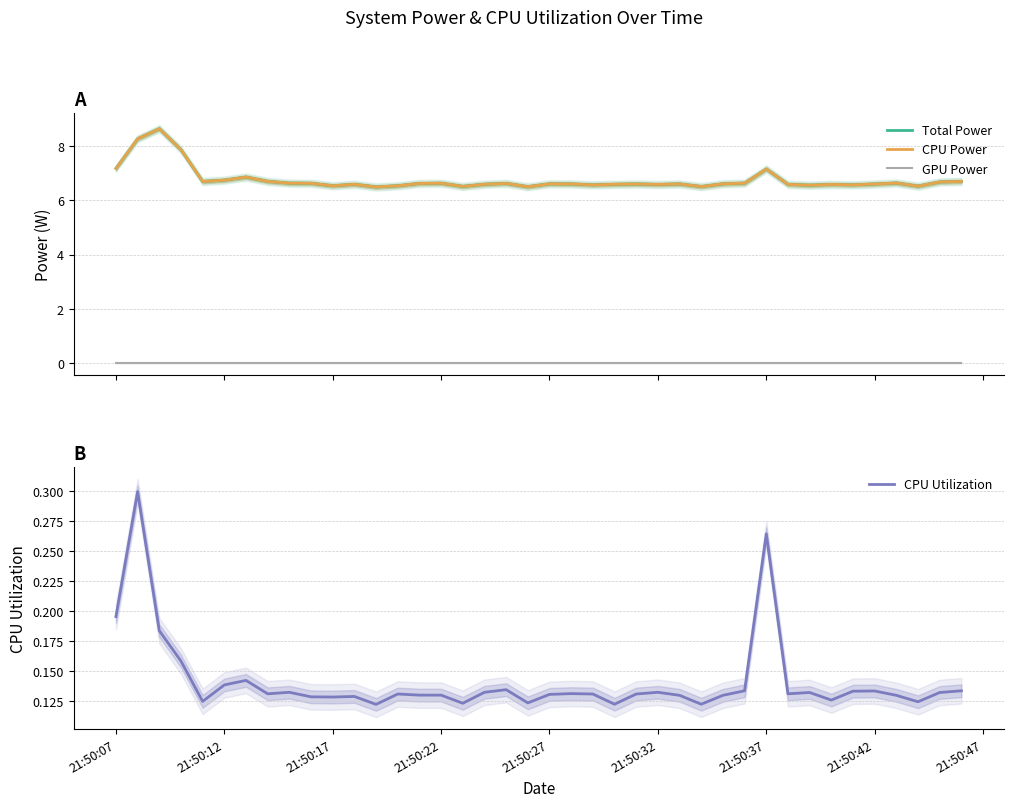

The value of CPU Utilization at 21:50:12 is 0.2. True or false?

False